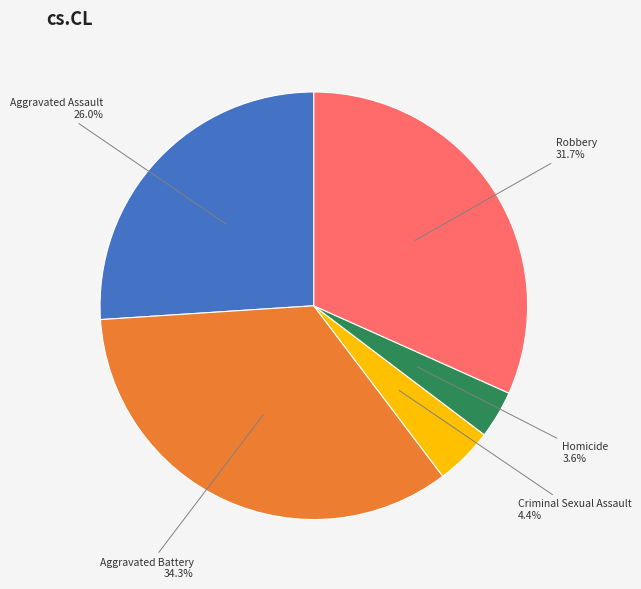

Is there a majority slice in this chart?

No